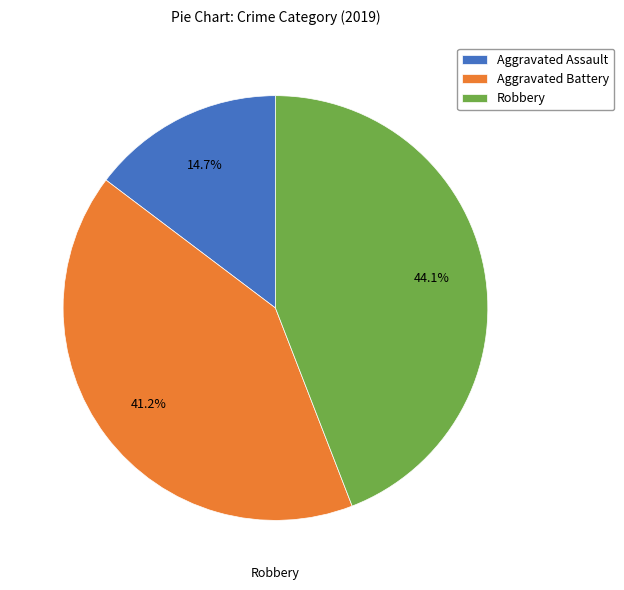

Approximately how many times larger is the value at Aggravated Assault compared to Aggravated Battery?

0.4